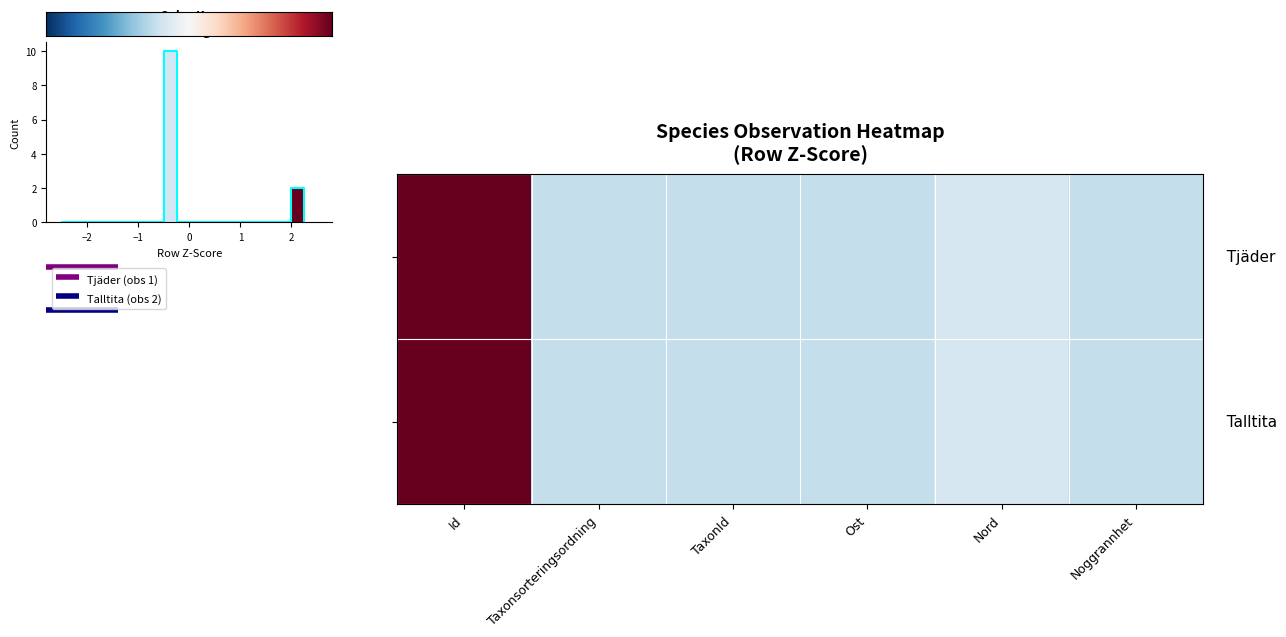

The value of Tjäder at Taxonsorteringsordning is -0.8. True or false?

False